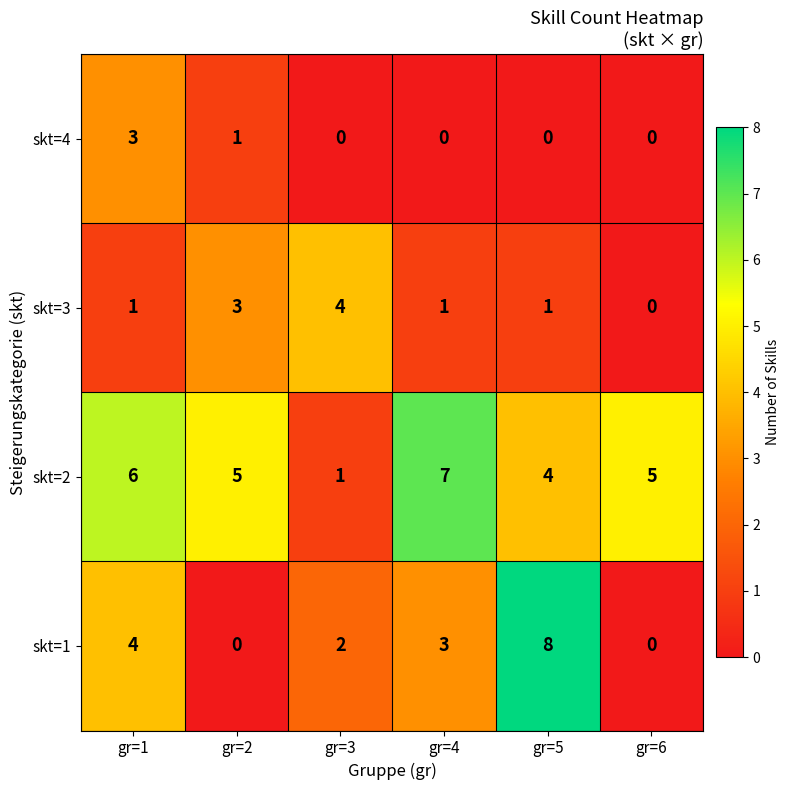

What is the difference between the maximum and minimum values in the skt=2 series?

6